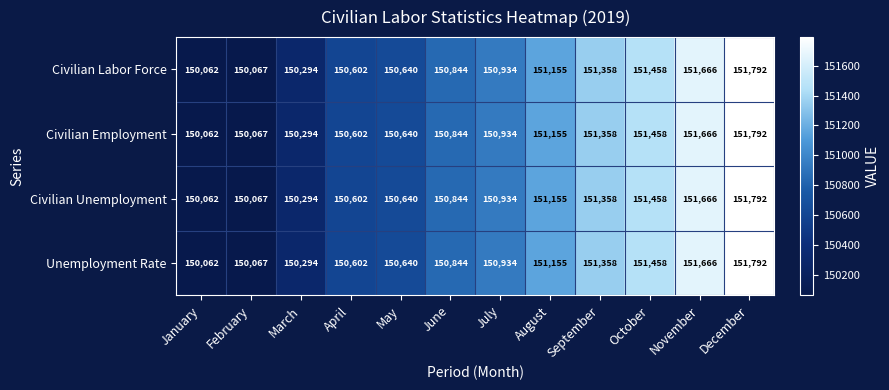

What is the difference between the Unemployment Rate values at January and November?

1604